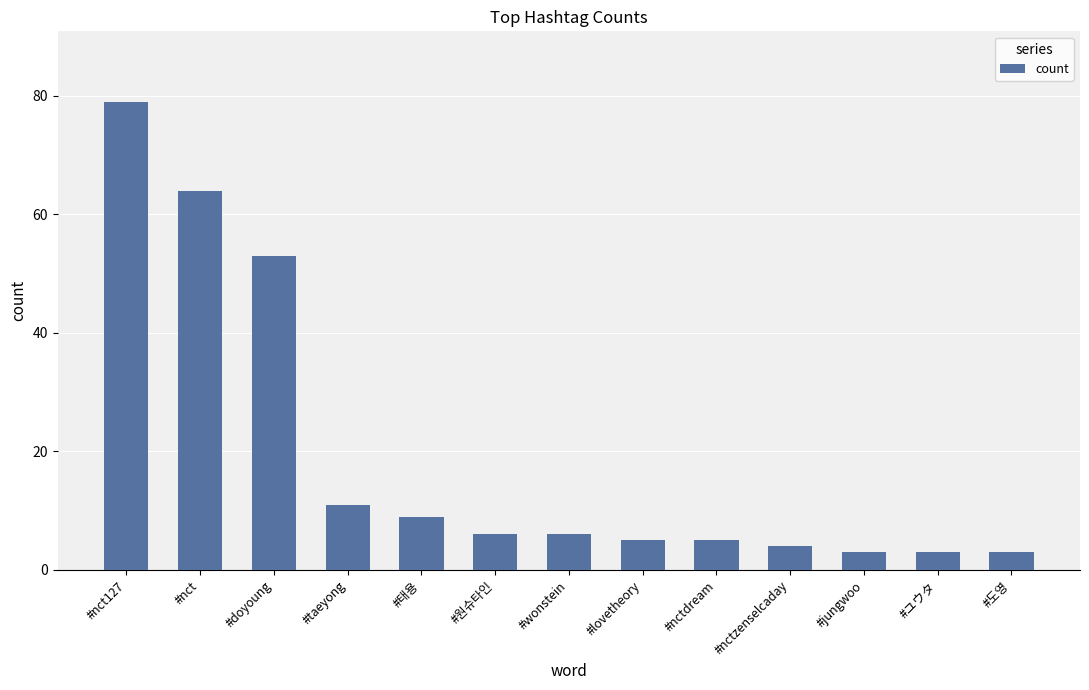

What is the change in value from #doyoung to #taeyong?

-42